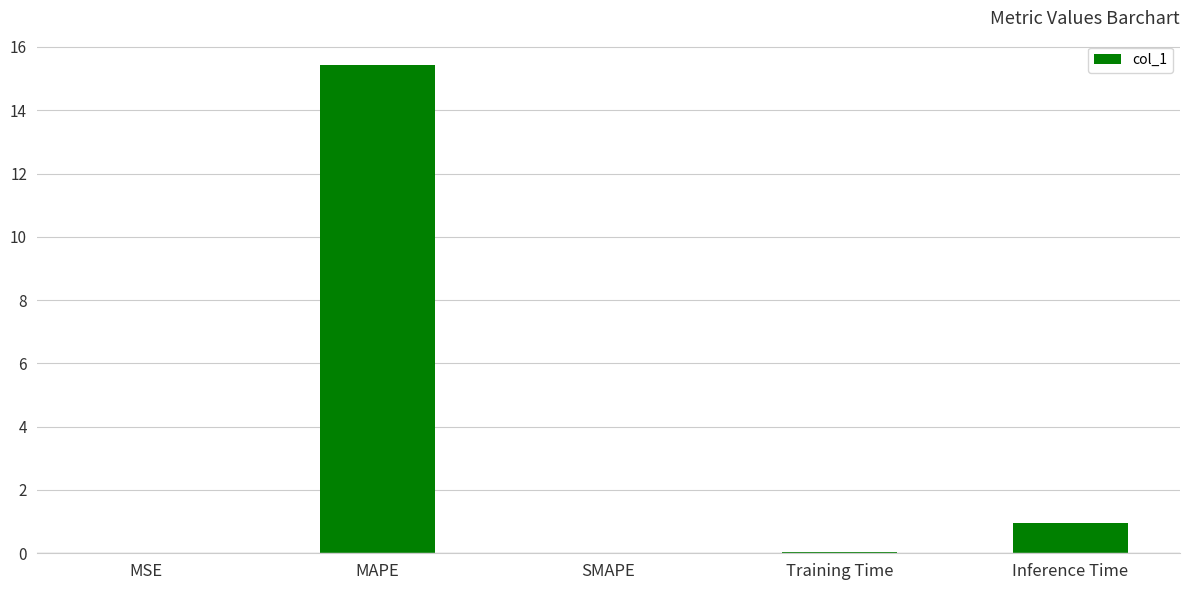

Is it true that the value at SMAPE is 0.0?

True